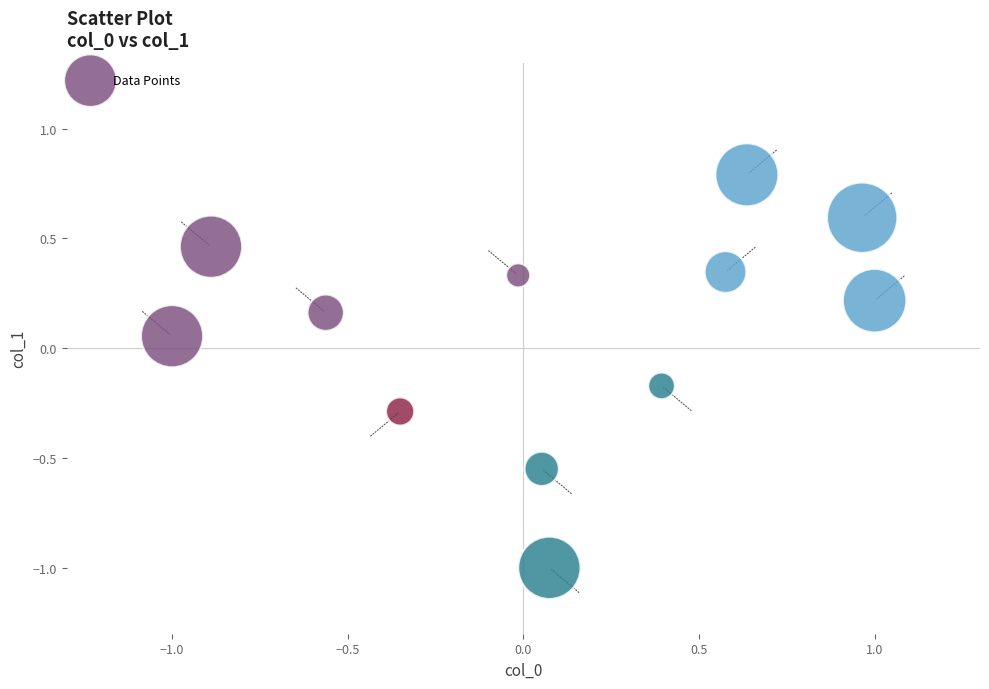

What is the range of X values (max minus min)?

2.0